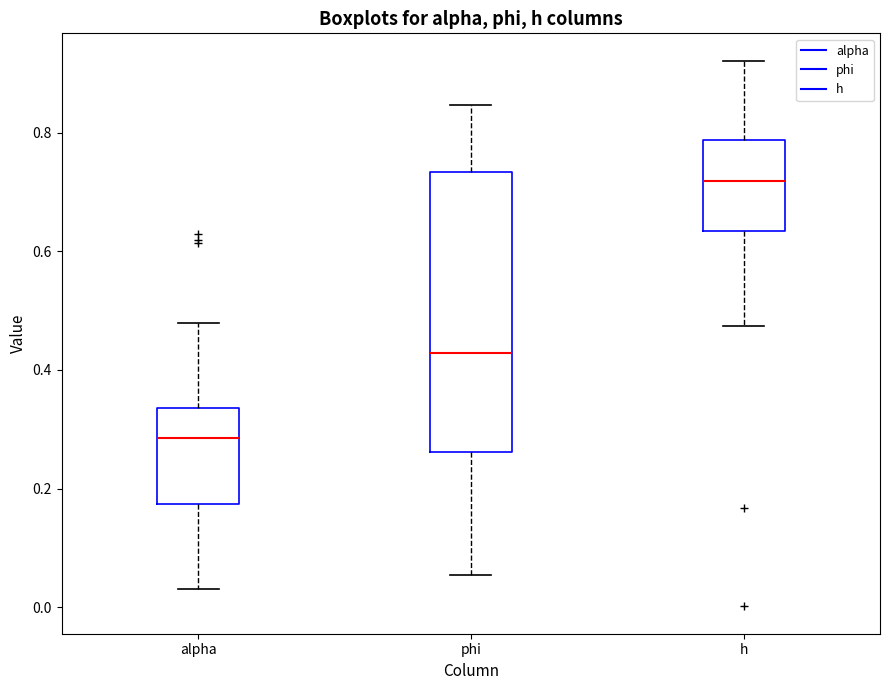

Reading left to right, read every box against the y-axis: the position of its median line, the range the box covers, and the ends of its whiskers. The values are not printed on the chart, so give them approximately, as read against the axis.

alpha: median 0.28, box 0.18 to 0.34, whiskers 0.04 to 0.48
phi: median 0.42, box 0.26 to 0.74, whiskers 0.06 to 0.84
h: median 0.72, box 0.64 to 0.78, whiskers 0.48 to 0.92